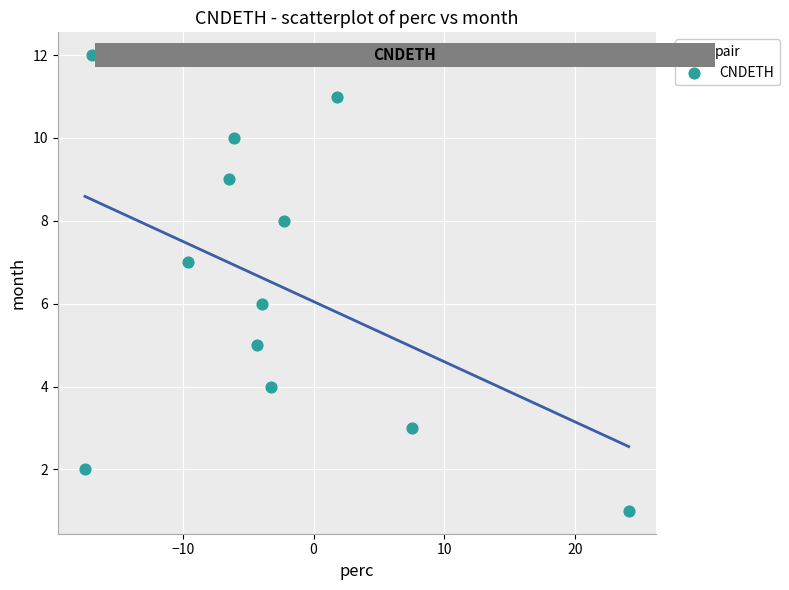

What is the range of Y values (max minus min)?

11